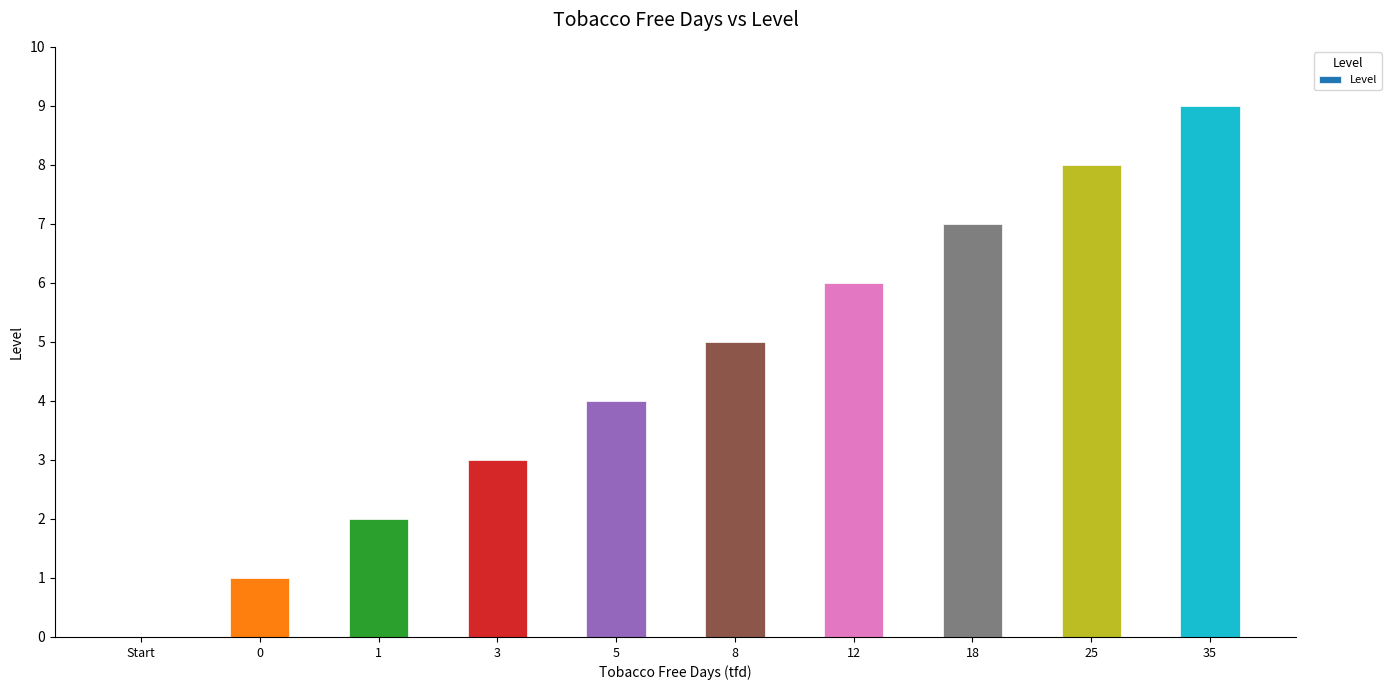

What is the sum of the values at 18 and 5?

11